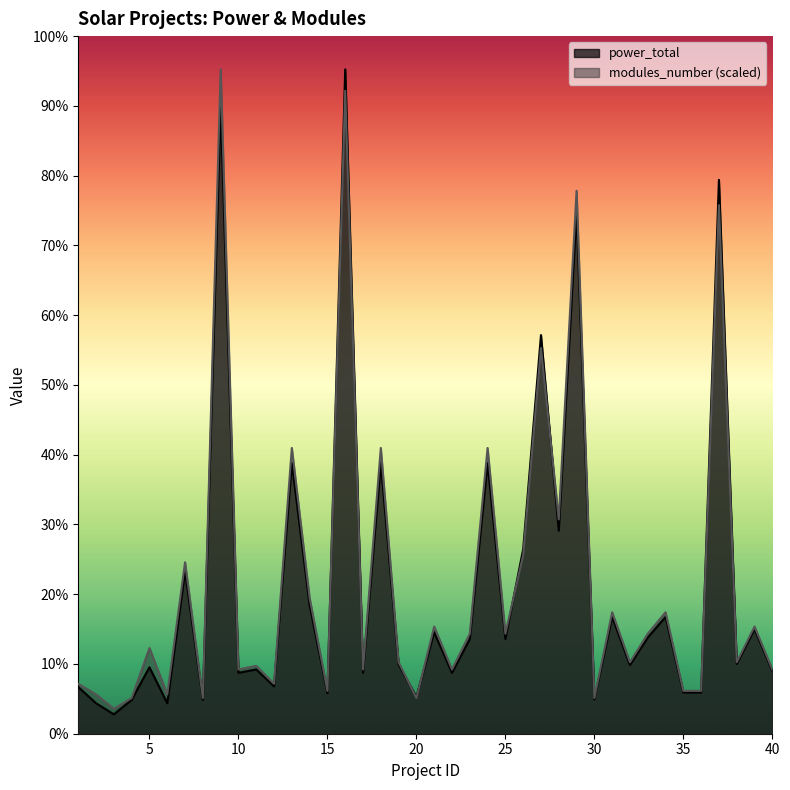

Reading left to right, what are all the values shown in this chart?

power_total: 4.5	3.0	1.9	3.3	6.5	3.0	15.8	3.3	61.4	5.9	6.3	4.6	26.4	12.5	4.0	64.8	5.9	26.4	6.8	3.6	9.9	5.9	9.2	26.4	9.2	18.0	38.9	19.8	50.9	3.4	11.4	6.7	9.4	11.4	4.0	4.0	54.0	6.8	10.2	6.1
modules_number: 4.9	3.8	2.4	3.5	8.4	3.8	16.7	3.5	64.8	6.3	6.6	4.9	27.9	13.2	4.2	62.7	6.3	27.9	7.0	3.5	10.5	6.3	9.8	27.9	9.8	17.4	37.6	20.9	53.0	3.5	11.8	7.0	9.8	11.8	4.2	4.2	51.6	7.0	10.5	6.3